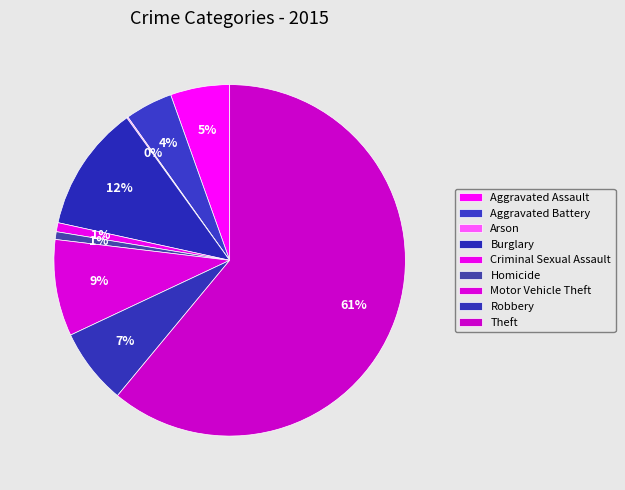

Rank the categories by value from highest to lowest.

Theft, Burglary, Motor Vehicle Theft, Robbery, Aggravated Assault, Aggravated Battery, Criminal Sexual Assault, Homicide, Arson